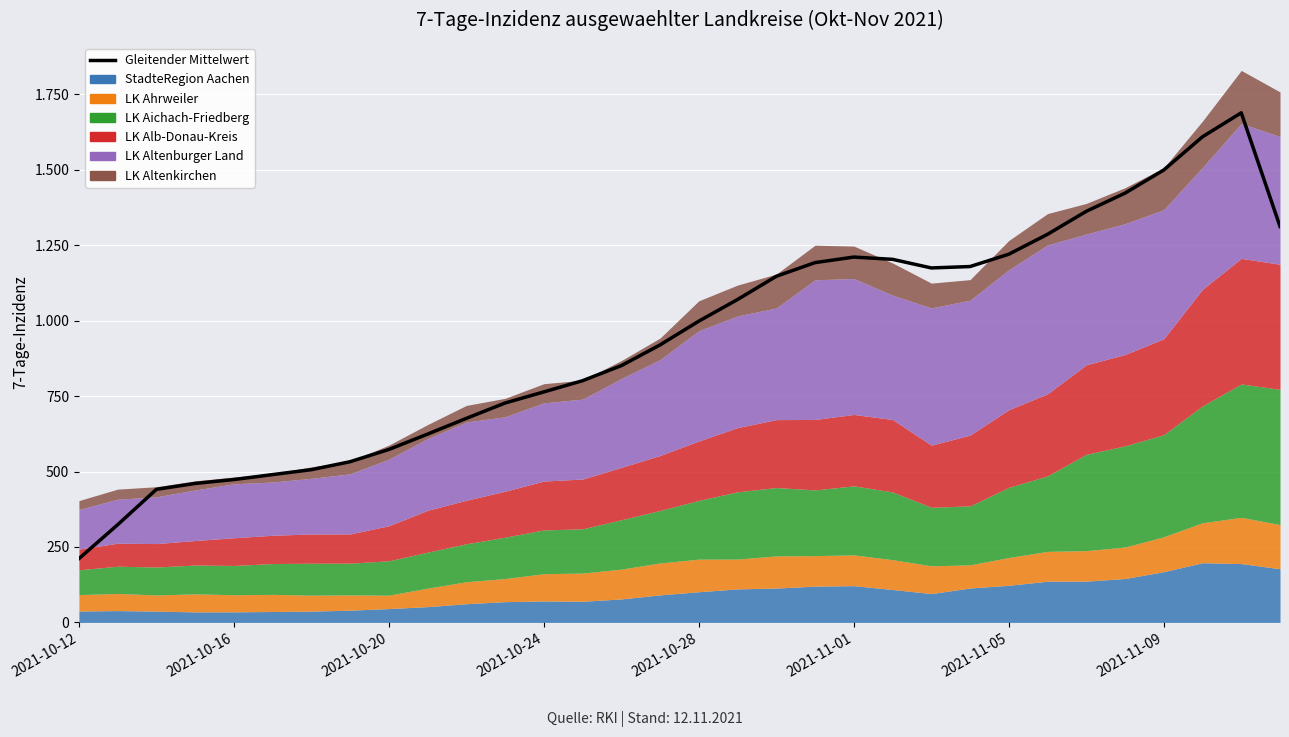

How many points are lower than both their immediate neighbors (excluding endpoints)?

1